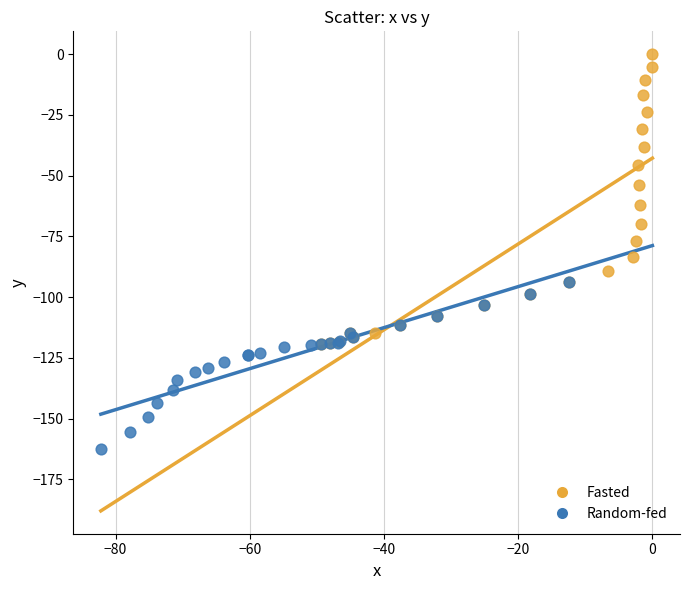

Which series contains the highest Y value?

Fasted